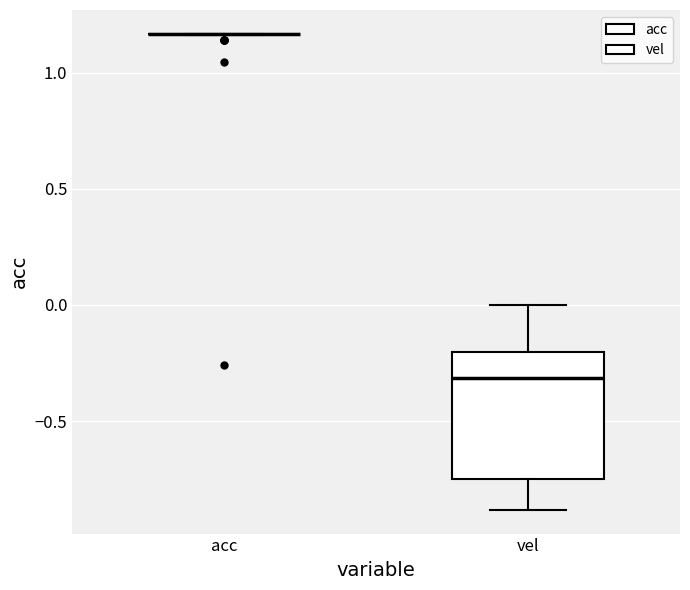

Reading left to right, transcribe this box plot: for each box, give where its median line is, the range the box spans, and where its two whiskers end, as read against the y-axis. The values are not printed on the chart, so give them approximately, as read against the axis.

acc: box collapsed to a line at 1.15, whiskers 1.15 to 1.15
vel: median -0.30, box -0.75 to -0.20, whiskers -0.90 to 0.00